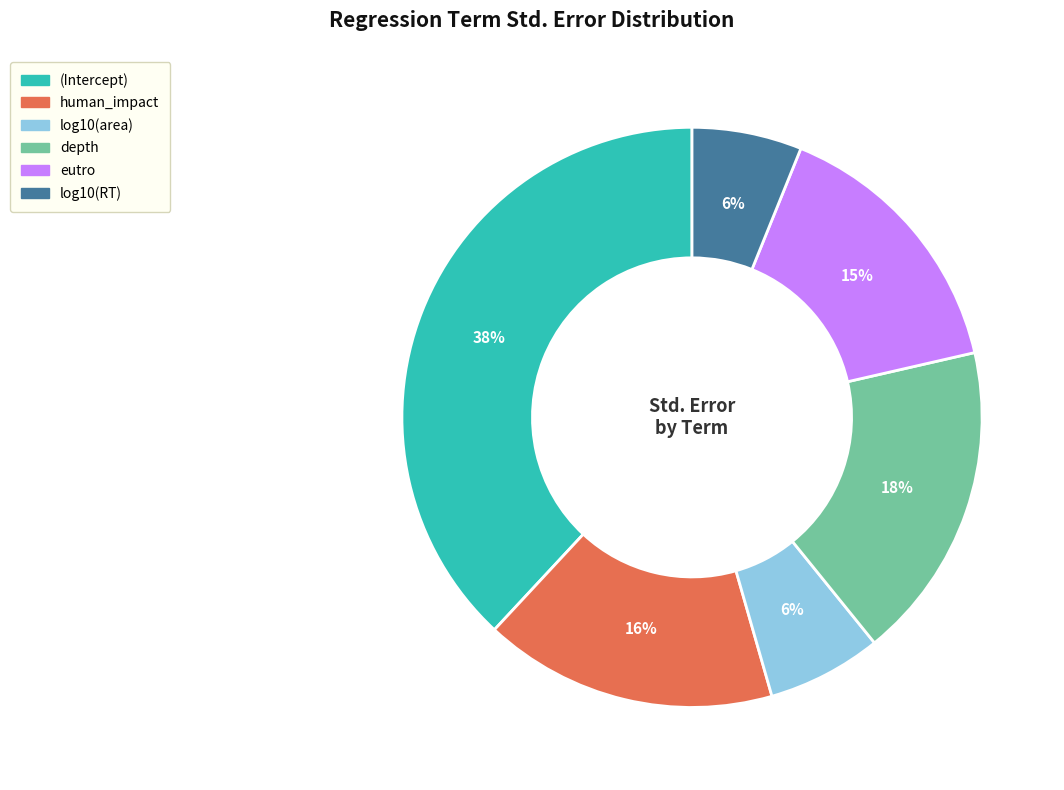

Combined, do eutro and depth account for over 50%?

No